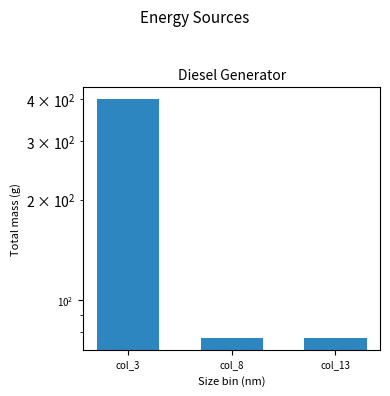

Rank the categories by value from highest to lowest.

col_3, col_13, col_8